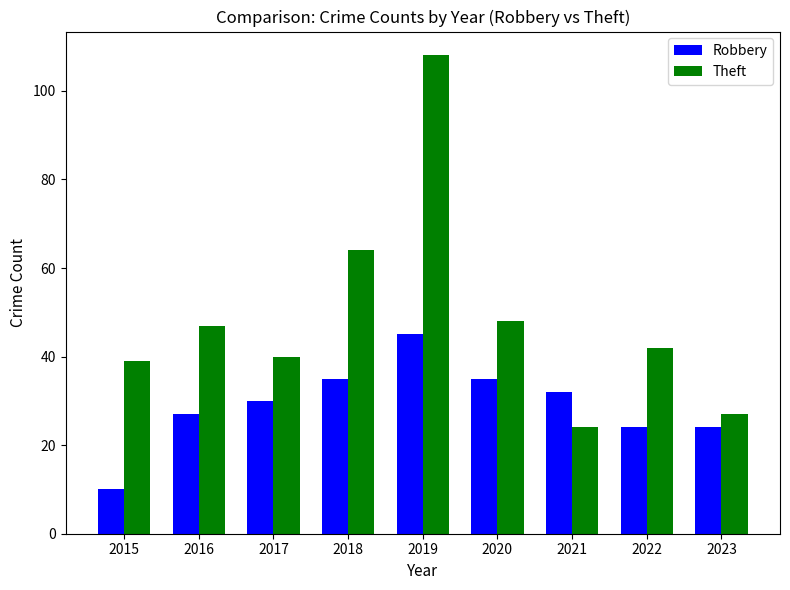

At 2016, list the series in order from largest to smallest.

Theft, Robbery